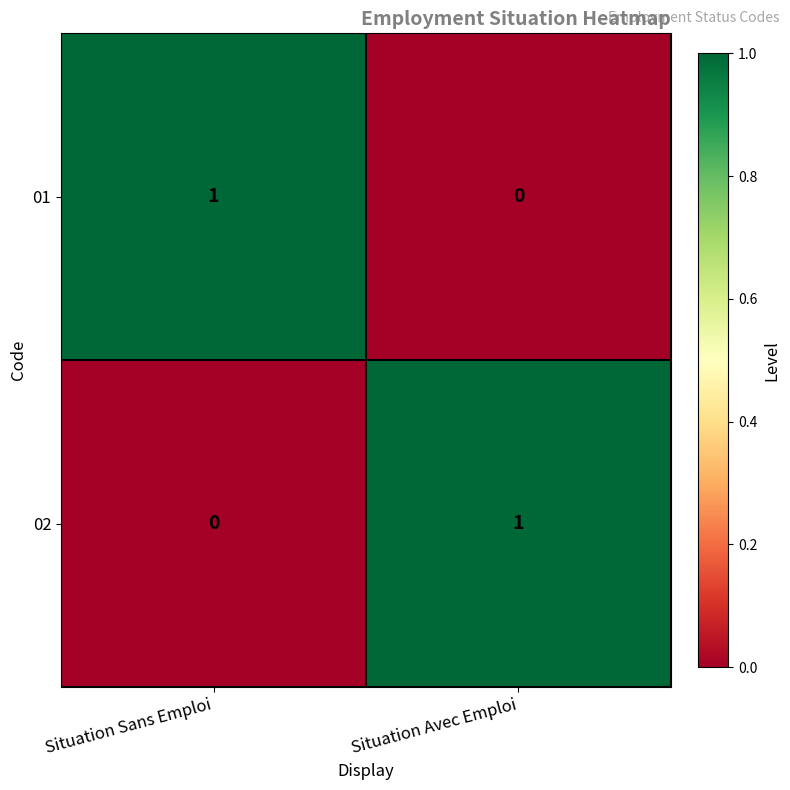

What is the total value across all series at Situation Sans Emploi?

1